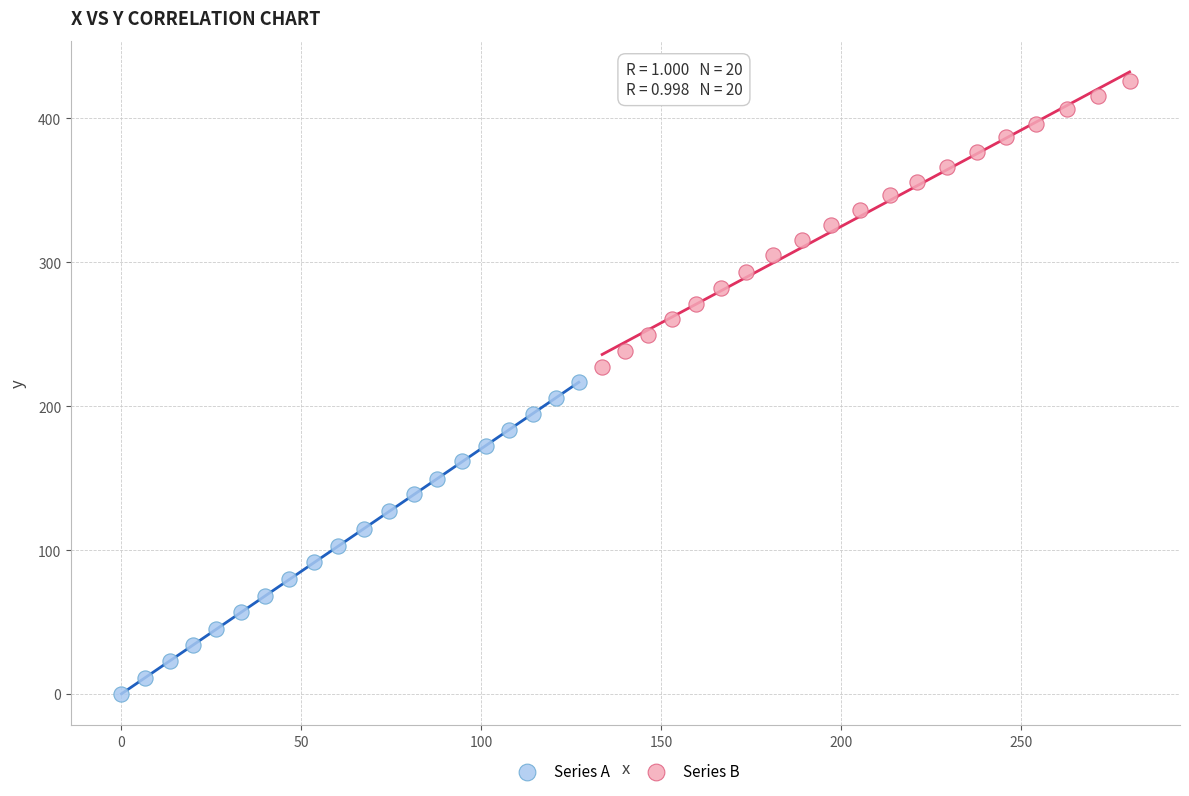

Which series contains the lowest Y value?

Series A